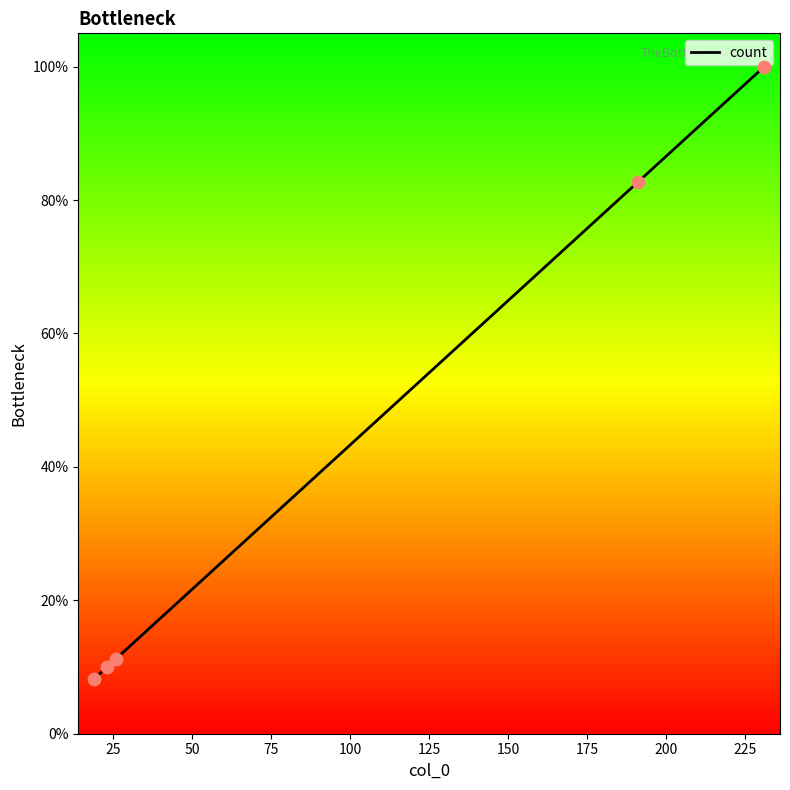

What is the maximum value shown in the chart?

100.0